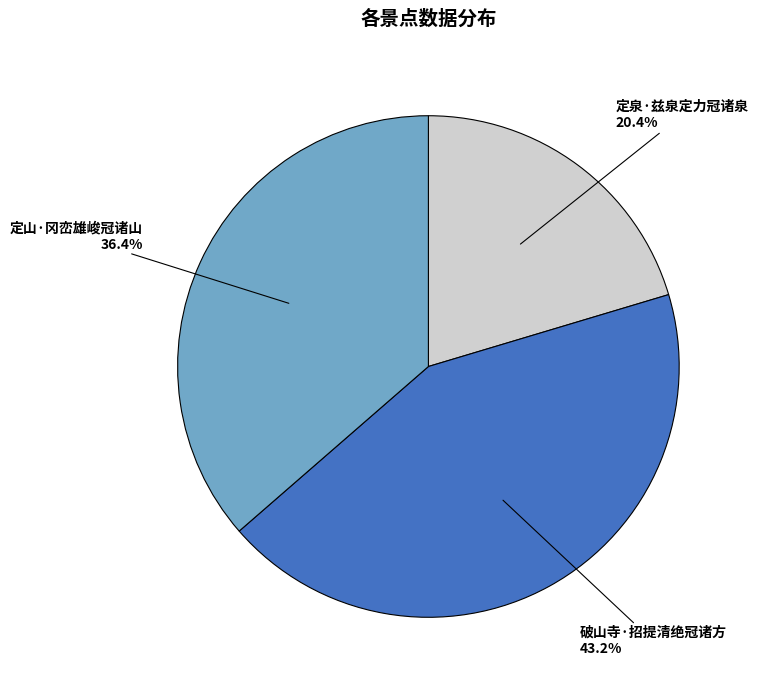

What is the total percentage of 定山·冈峦雄峻冠诸山 and 定泉·兹泉定力冠诸泉?

56.8%